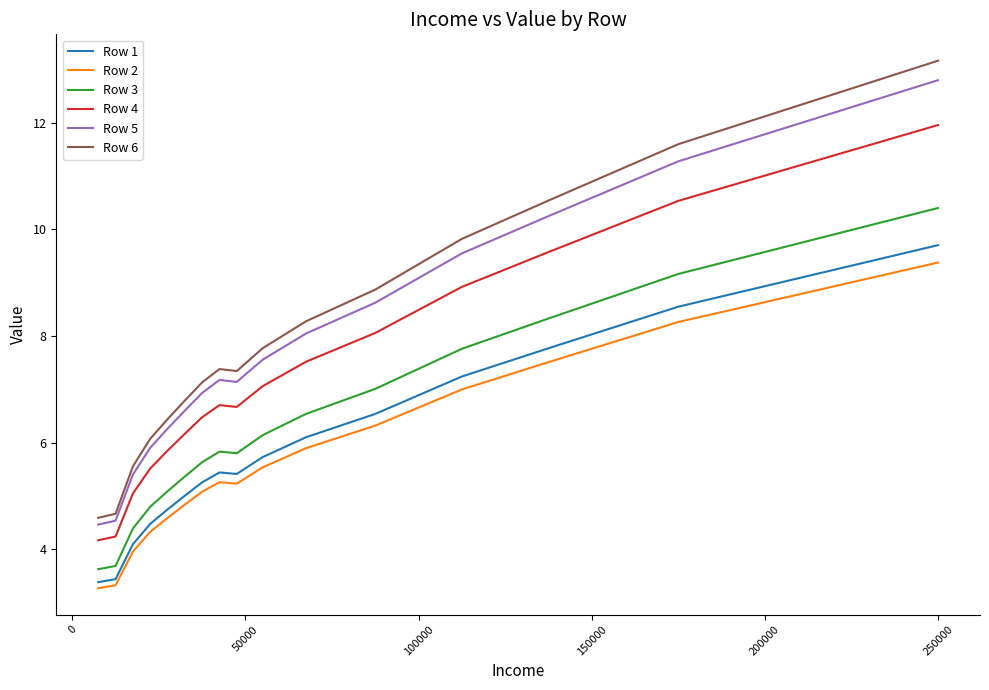

How many distinct data groups are displayed?

6